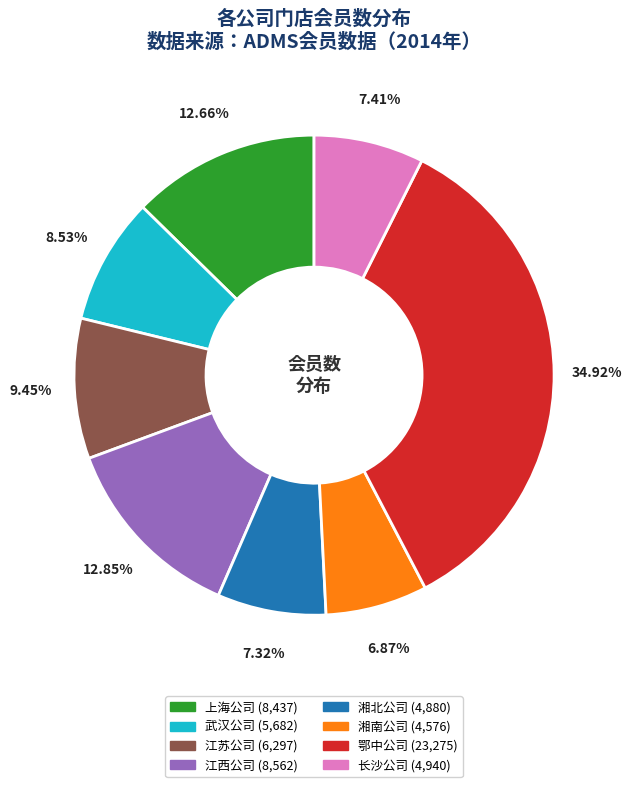

Does any single category account for the majority?

No